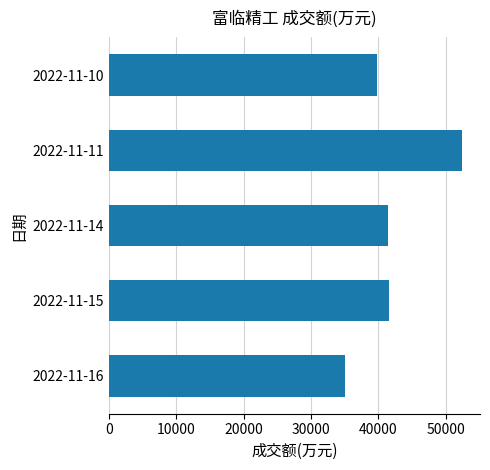

Are the bars grouped side by side (vs. stacked)?

No